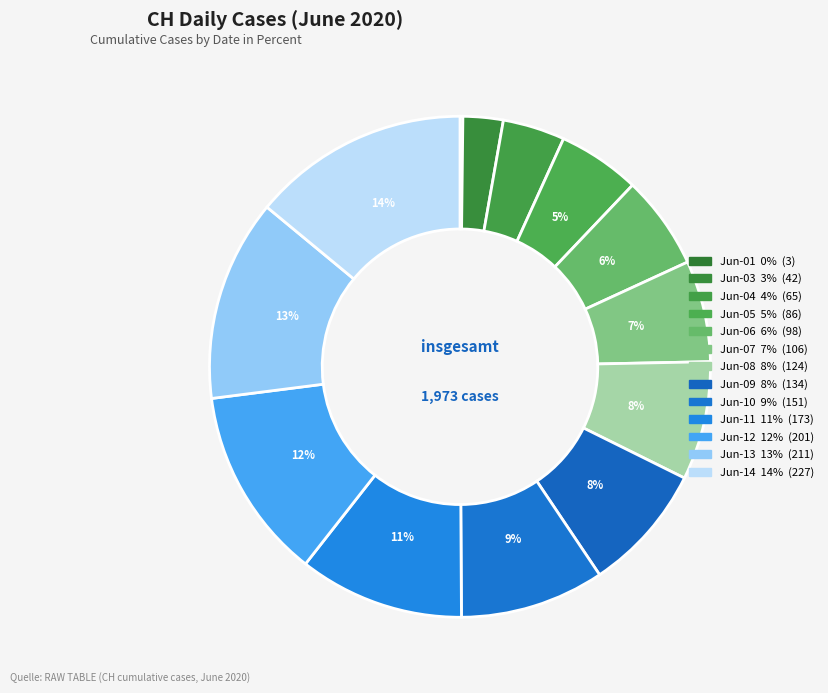

Rank the categories by value from highest to lowest.

2020-06-14, 2020-06-13, 2020-06-12, 2020-06-11, 2020-06-10, 2020-06-09, 2020-06-08, 2020-06-07, 2020-06-06, 2020-06-05, 2020-06-04, 2020-06-03, 2020-06-01